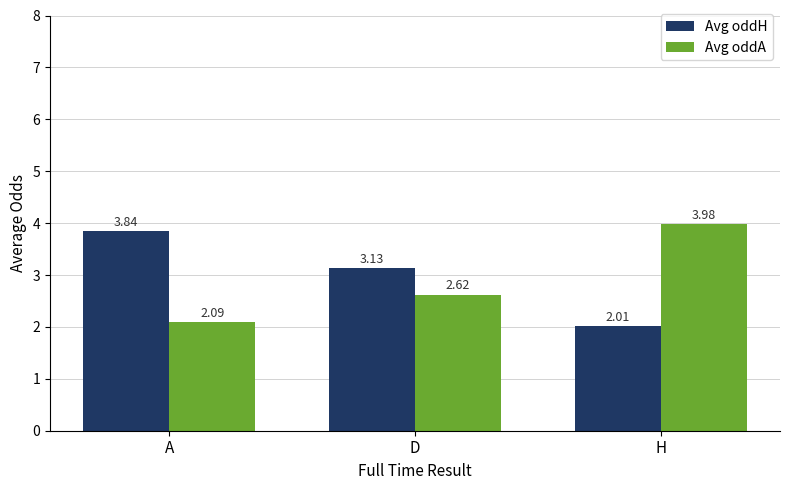

What is the sum of all Avg oddA values?

8.7